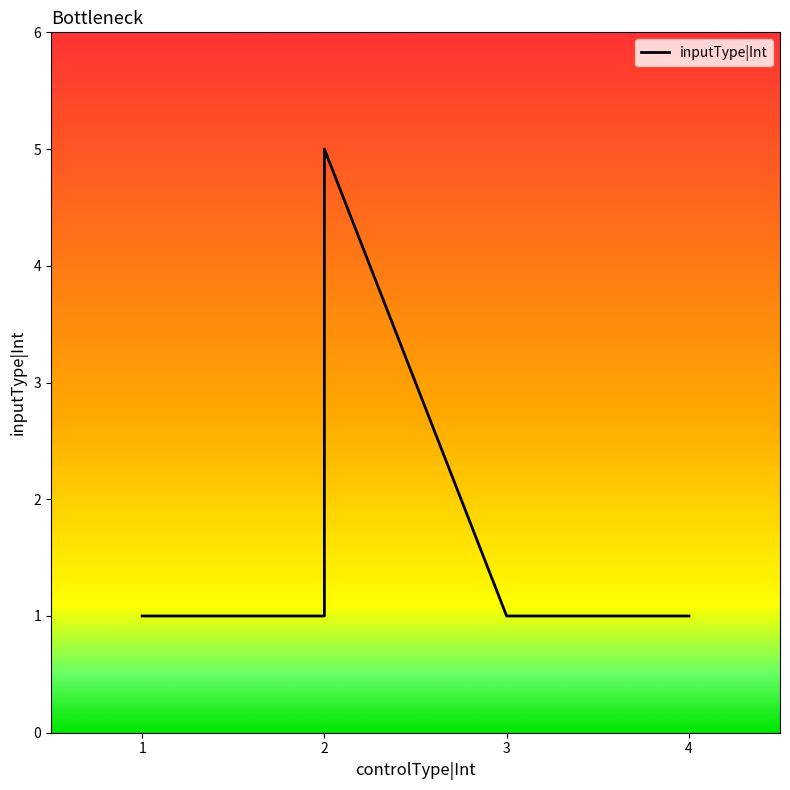

Rank the categories by value from lowest to highest.

1, 2, 3, 4, 2